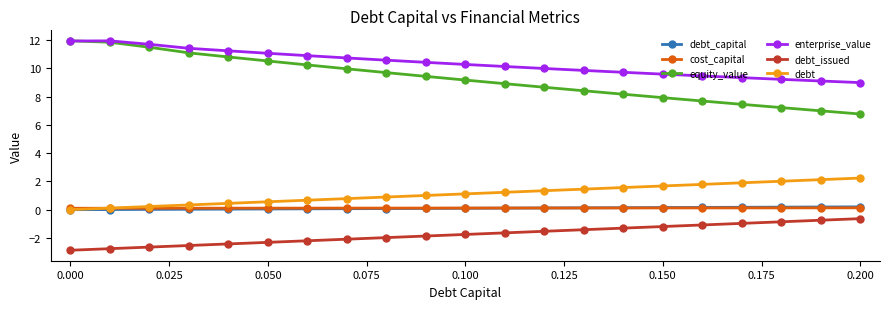

Which series has the largest range (max minus min)?

equity_value